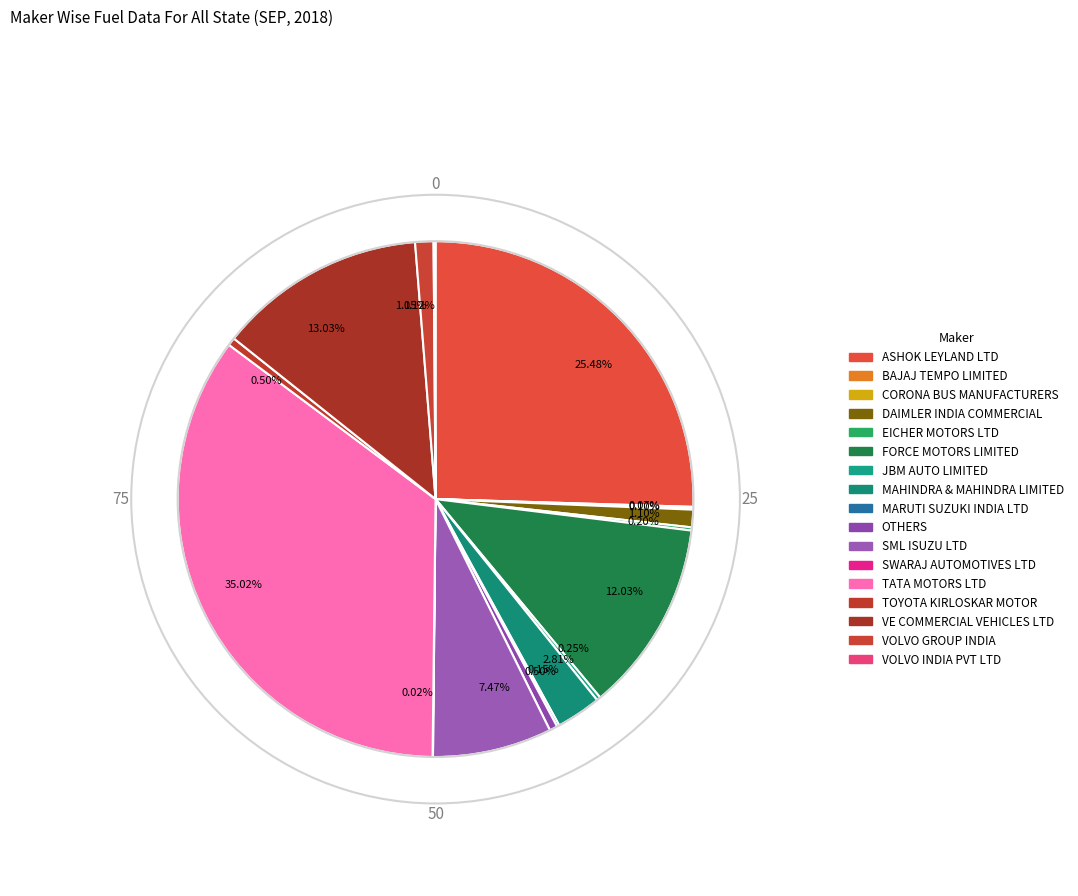

What is the smallest slice in the pie chart?

SWARAJ AUTOMOTIVES LTD